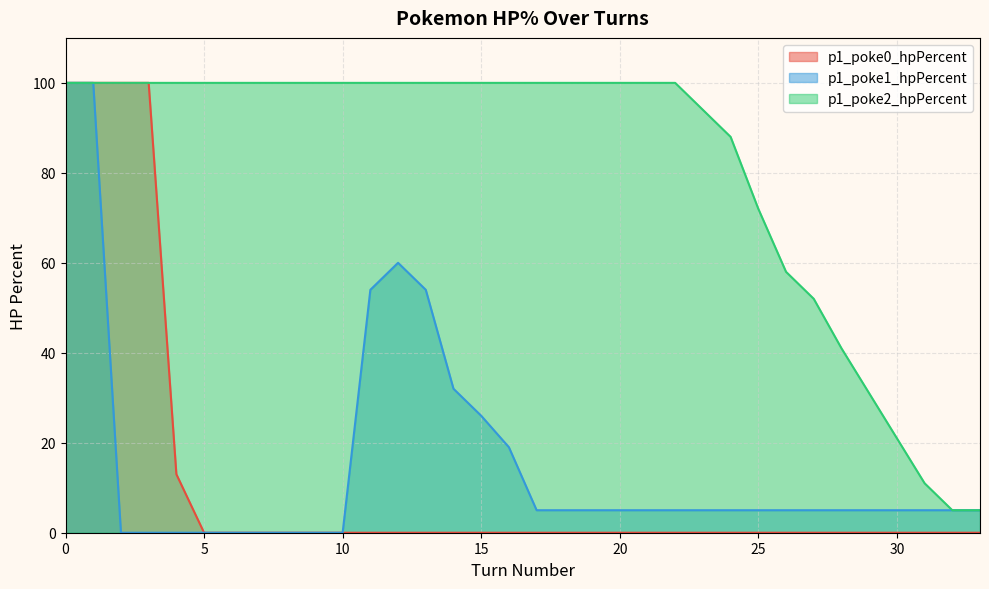

Rank the series by their maximum value, from highest to lowest.

p1_poke0_hpPercent, p1_poke1_hpPercent, p1_poke2_hpPercent